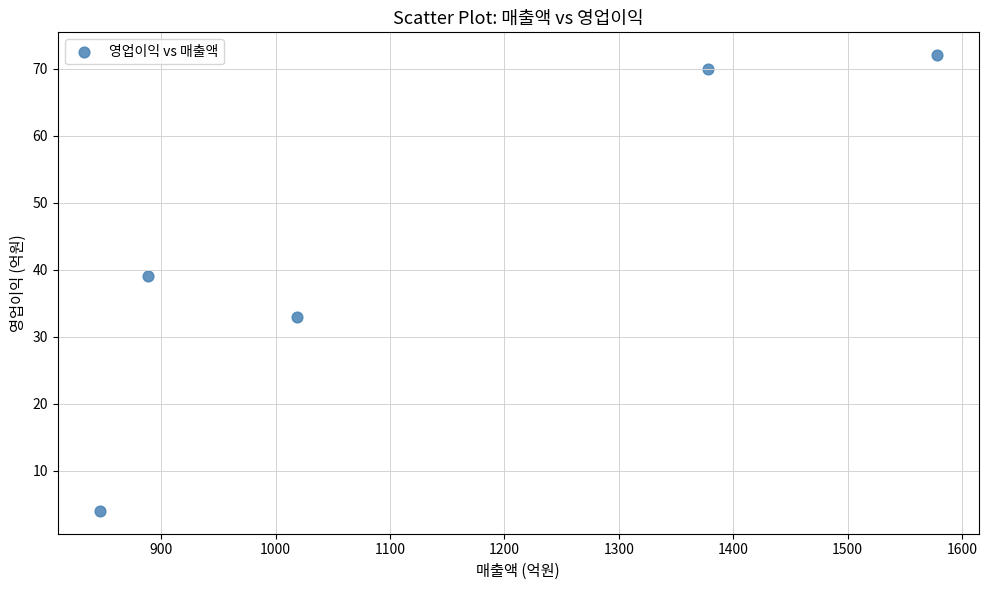

What Y value in the scatter plot is closest to 38?

39